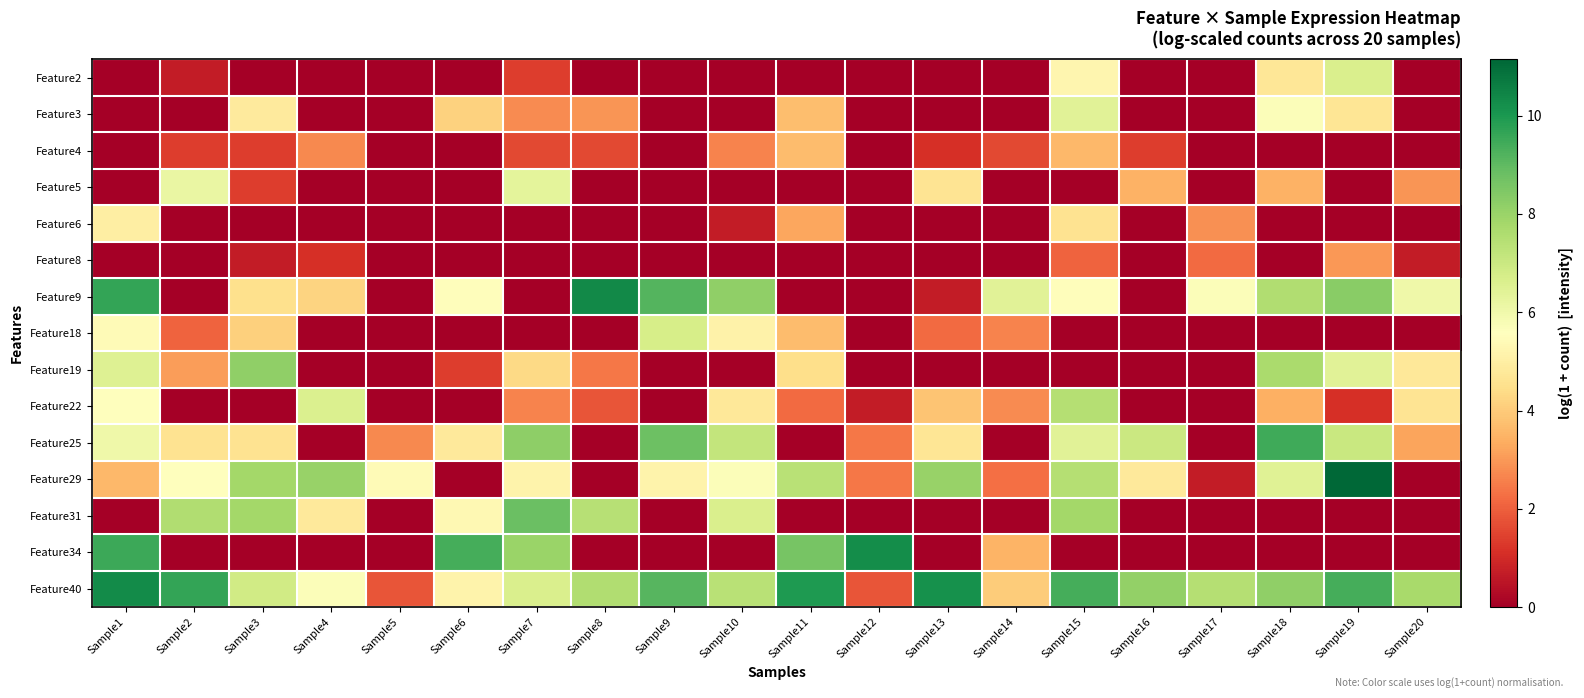

Reading left to right, extract all data points from this chart.

Feature2: Sample1=0.0	Sample2=0.7	Sample3=0.0	Sample4=0.0	Sample5=0.0	Sample6=0.0	Sample7=1.4	Sample8=0.0	Sample9=0.0	Sample10=0.0	Sample11=0.0	Sample12=0.0	Sample13=0.0	Sample14=0.0	Sample15=5.2	Sample16=0.0	Sample17=0.0	Sample18=4.7	Sample19=6.7	Sample20=0.0
Feature3: Sample1=0.0	Sample2=0.0	Sample3=4.8	Sample4=0.0	Sample5=0.0	Sample6=4.2	Sample7=2.8	Sample8=2.9	Sample9=0.0	Sample10=0.0	Sample11=3.7	Sample12=0.0	Sample13=0.0	Sample14=0.0	Sample15=6.4	Sample16=0.0	Sample17=0.0	Sample18=5.7	Sample19=4.7	Sample20=0.0
Feature4: Sample1=0.0	Sample2=1.4	Sample3=1.4	Sample4=2.7	Sample5=0.0	Sample6=0.0	Sample7=1.6	Sample8=1.6	Sample9=0.0	Sample10=2.6	Sample11=3.7	Sample12=0.0	Sample13=1.1	Sample14=1.6	Sample15=3.6	Sample16=1.4	Sample17=0.0	Sample18=0.0	Sample19=0.0	Sample20=0.0
Feature5: Sample1=0.0	Sample2=6.2	Sample3=1.4	Sample4=0.0	Sample5=0.0	Sample6=0.0	Sample7=6.3	Sample8=0.0	Sample9=0.0	Sample10=0.0	Sample11=0.0	Sample12=0.0	Sample13=4.7	Sample14=0.0	Sample15=0.0	Sample16=3.5	Sample17=0.0	Sample18=3.5	Sample19=0.0	Sample20=2.9
Feature6: Sample1=5.0	Sample2=0.0	Sample3=0.0	Sample4=0.0	Sample5=0.0	Sample6=0.0	Sample7=0.0	Sample8=0.0	Sample9=0.0	Sample10=0.7	Sample11=3.3	Sample12=0.0	Sample13=0.0	Sample14=0.0	Sample15=4.6	Sample16=0.0	Sample17=2.8	Sample18=0.0	Sample19=0.0	Sample20=0.0
Feature8: Sample1=0.0	Sample2=0.0	Sample3=0.7	Sample4=1.1	Sample5=0.0	Sample6=0.0	Sample7=0.0	Sample8=0.0	Sample9=0.0	Sample10=0.0	Sample11=0.0	Sample12=0.0	Sample13=0.0	Sample14=0.0	Sample15=2.1	Sample16=0.0	Sample17=2.2	Sample18=0.0	Sample19=3.0	Sample20=0.7
Feature9: Sample1=9.6	Sample2=0.0	Sample3=4.5	Sample4=4.2	Sample5=0.0	Sample6=5.5	Sample7=0.0	Sample8=10.4	Sample9=9.2	Sample10=8.2	Sample11=0.0	Sample12=0.0	Sample13=0.7	Sample14=6.4	Sample15=5.5	Sample16=0.0	Sample17=5.7	Sample18=7.6	Sample19=8.3	Sample20=6.0
Feature18: Sample1=5.4	Sample2=2.1	Sample3=4.1	Sample4=0.0	Sample5=0.0	Sample6=0.0	Sample7=0.0	Sample8=0.0	Sample9=6.7	Sample10=5.1	Sample11=3.7	Sample12=0.0	Sample13=2.2	Sample14=2.6	Sample15=0.0	Sample16=0.0	Sample17=0.0	Sample18=0.0	Sample19=0.0	Sample20=0.0
Feature19: Sample1=6.5	Sample2=3.1	Sample3=8.2	Sample4=0.0	Sample5=0.0	Sample6=1.4	Sample7=4.3	Sample8=2.4	Sample9=0.0	Sample10=0.0	Sample11=4.5	Sample12=0.0	Sample13=0.0	Sample14=0.0	Sample15=0.0	Sample16=0.0	Sample17=0.0	Sample18=7.7	Sample19=6.4	Sample20=4.8
Feature22: Sample1=5.5	Sample2=0.0	Sample3=0.0	Sample4=6.6	Sample5=0.0	Sample6=0.0	Sample7=2.6	Sample8=1.8	Sample9=0.0	Sample10=4.8	Sample11=2.2	Sample12=0.7	Sample13=3.9	Sample14=2.8	Sample15=7.5	Sample16=0.0	Sample17=0.0	Sample18=3.4	Sample19=1.1	Sample20=4.6
Feature25: Sample1=6.0	Sample2=4.6	Sample3=4.6	Sample4=0.0	Sample5=2.7	Sample6=4.8	Sample7=8.2	Sample8=0.0	Sample9=8.8	Sample10=7.2	Sample11=0.0	Sample12=2.4	Sample13=4.7	Sample14=0.0	Sample15=6.4	Sample16=7.0	Sample17=0.0	Sample18=9.5	Sample19=7.0	Sample20=3.2
Feature29: Sample1=3.6	Sample2=5.5	Sample3=7.8	Sample4=8.0	Sample5=5.4	Sample6=0.0	Sample7=5.1	Sample8=0.0	Sample9=5.1	Sample10=5.7	Sample11=7.4	Sample12=2.4	Sample13=8.0	Sample14=2.3	Sample15=7.5	Sample16=4.8	Sample17=0.7	Sample18=6.5	Sample19=11.1	Sample20=0.0
Feature31: Sample1=0.0	Sample2=7.6	Sample3=7.8	Sample4=4.8	Sample5=0.0	Sample6=5.3	Sample7=8.8	Sample8=7.4	Sample9=0.0	Sample10=6.7	Sample11=0.0	Sample12=0.0	Sample13=0.0	Sample14=0.0	Sample15=7.8	Sample16=0.0	Sample17=0.0	Sample18=0.0	Sample19=0.0	Sample20=0.0
Feature34: Sample1=9.5	Sample2=0.0	Sample3=0.0	Sample4=0.0	Sample5=0.0	Sample6=9.4	Sample7=8.0	Sample8=0.0	Sample9=0.0	Sample10=0.0	Sample11=8.6	Sample12=10.3	Sample13=0.0	Sample14=3.5	Sample15=0.0	Sample16=0.0	Sample17=0.0	Sample18=0.0	Sample19=0.0	Sample20=0.0
Feature40: Sample1=10.3	Sample2=9.6	Sample3=6.8	Sample4=5.7	Sample5=1.8	Sample6=5.1	Sample7=6.6	Sample8=7.6	Sample9=9.1	Sample10=7.4	Sample11=10.0	Sample12=1.8	Sample13=10.2	Sample14=4.0	Sample15=9.4	Sample16=8.1	Sample17=7.5	Sample18=8.2	Sample19=9.4	Sample20=7.7